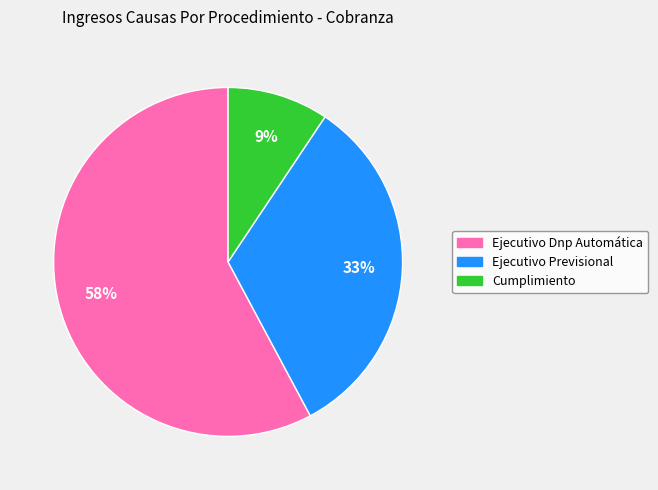

Between Cumplimiento and Ejecutivo Dnp Automática, which is larger?

Ejecutivo Dnp Automática